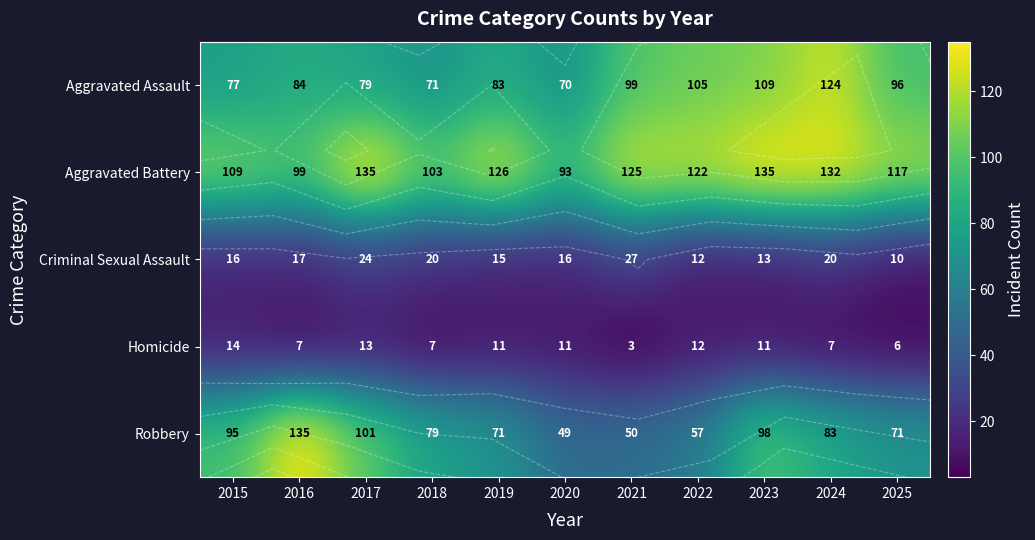

True or false: Aggravated Battery has a value of 174 at 2021.

False